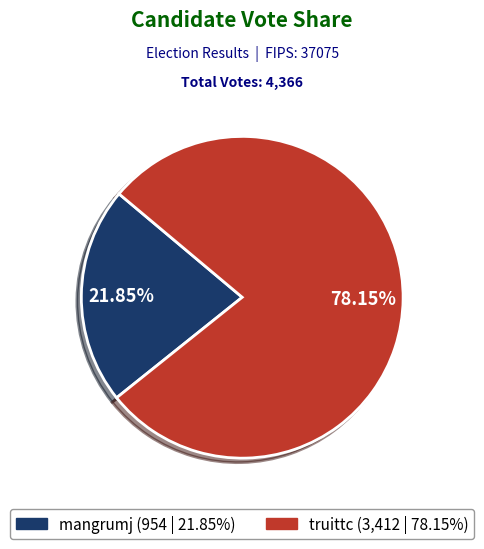

What percentage is the mangrumj slice, to the nearest percent?

22%